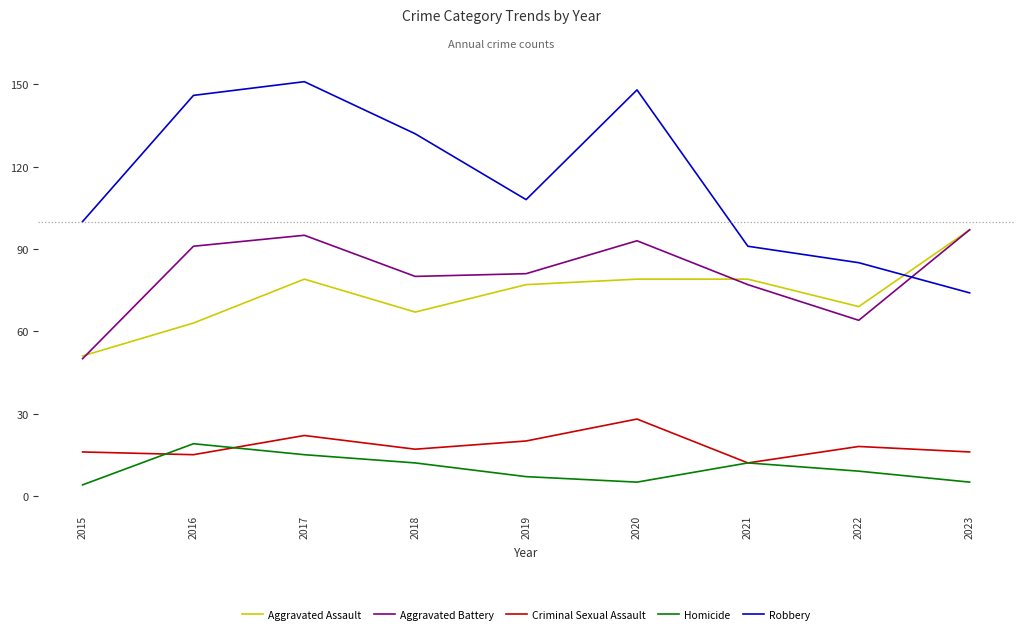

What is the spread (max minus min) of values at 2023?

92